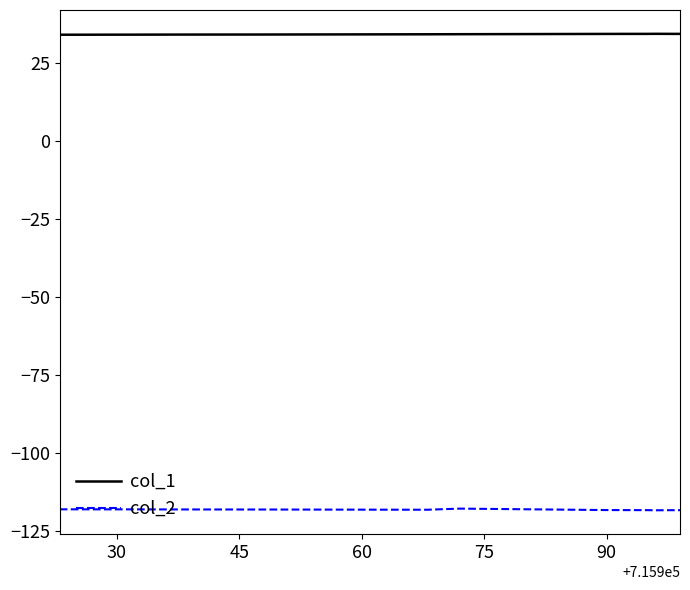

What is the highest value of the col_2 series?

-117.9